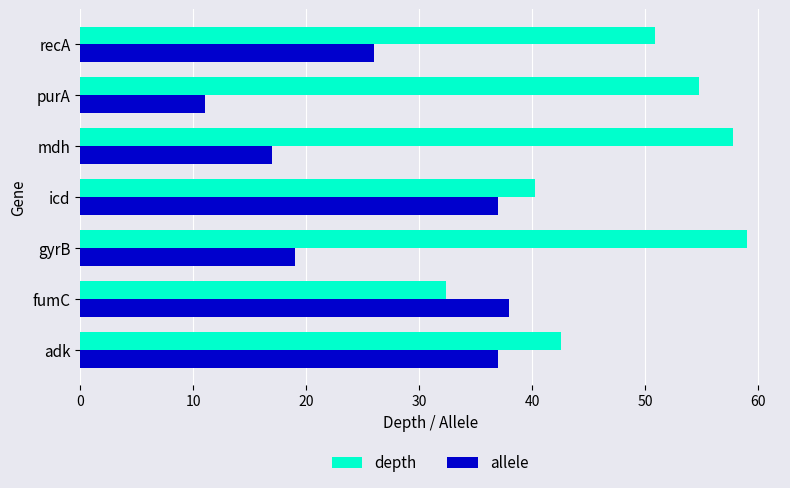

Is the value of depth at purA greater than the value of allele at adk?

Yes